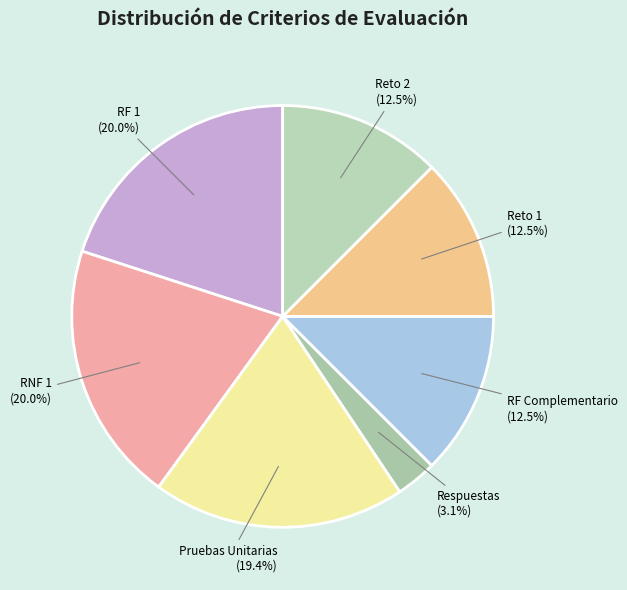

Count the number of slices in the pie.

7